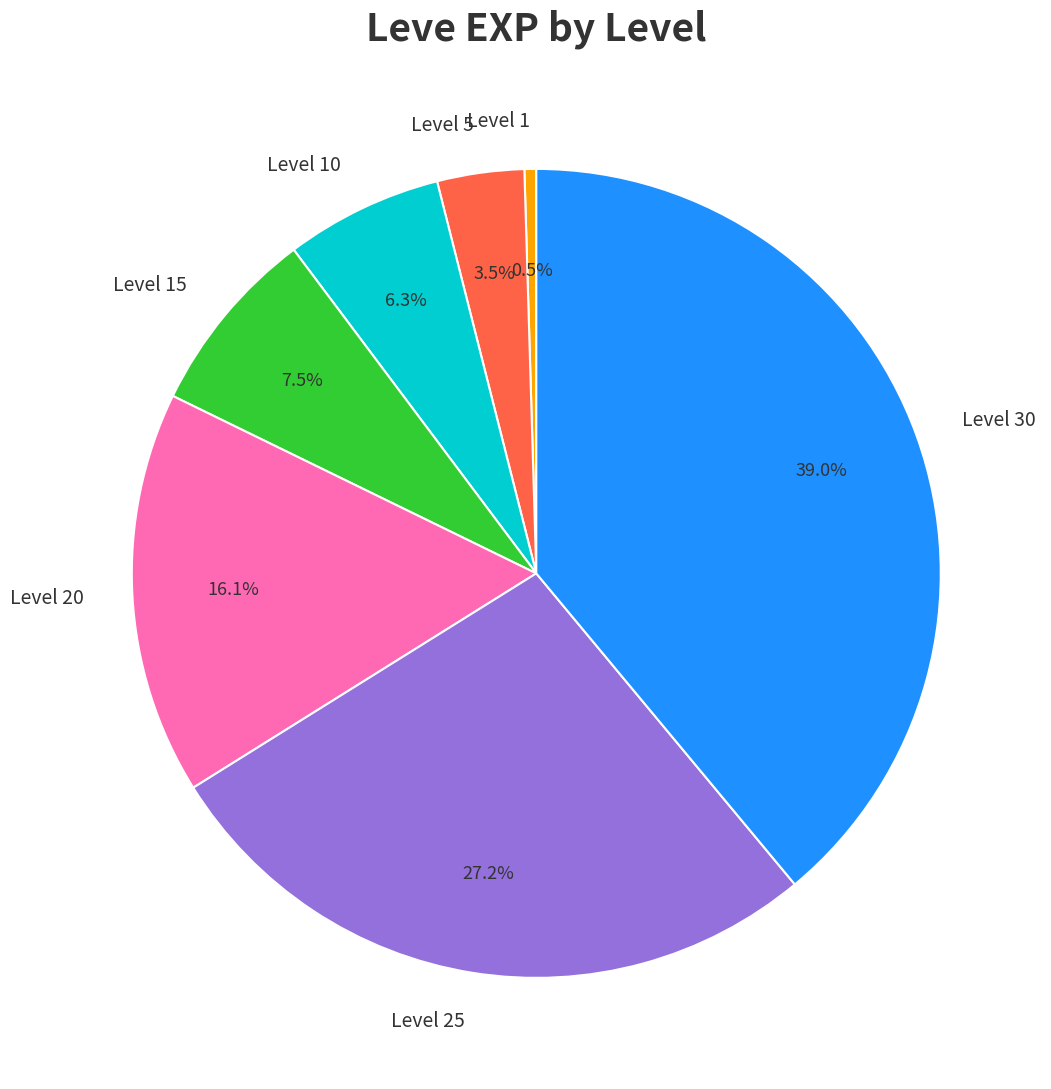

To the nearest percent, what is the combined percentage of Level 25 and Level 20?

43%